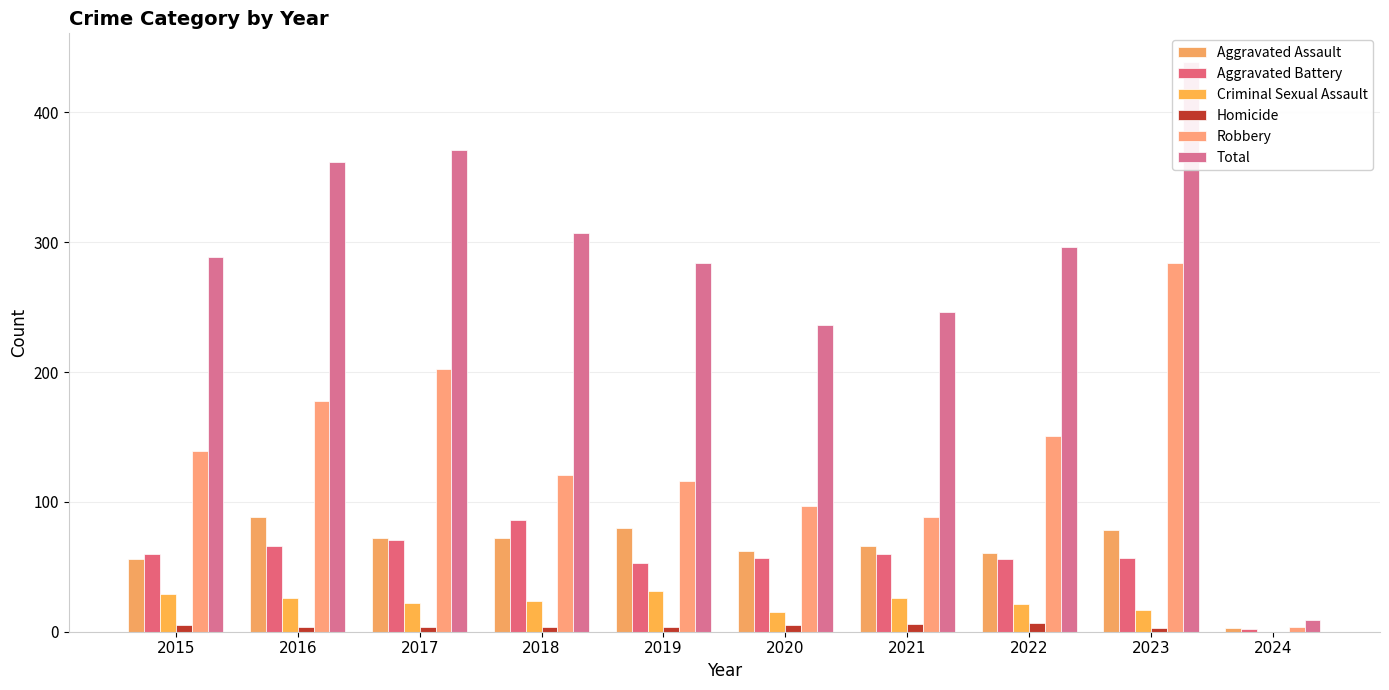

Is the value of Aggravated Assault at 2020 greater than the value of Criminal Sexual Assault at 2019?

Yes